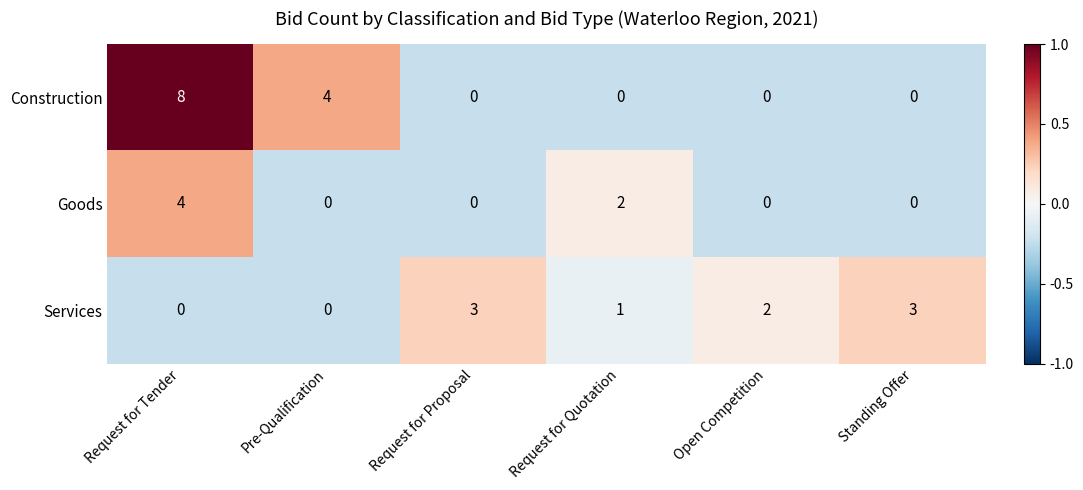

The value of Goods at Pre-Qualification is 0. True or false?

True